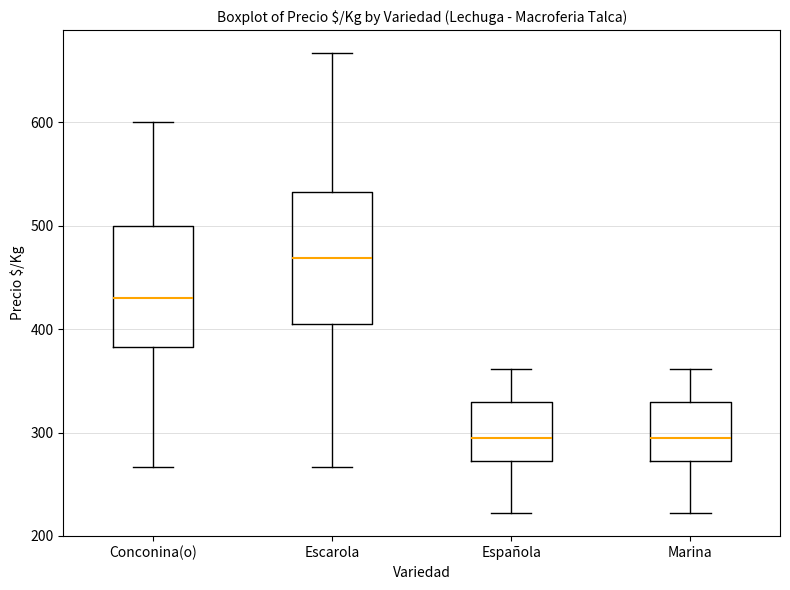

Reading left to right, transcribe this box plot: for each box, give where its median line is, the range the box spans, and where its two whiskers end, as read against the y-axis. The values are not printed on the chart, so give them approximately, as read against the axis.

Conconina(o): median 430, box 380 to 500, whiskers 270 to 600
Escarola: median 470, box 410 to 530, whiskers 270 to 670
Española: median 300, box 270 to 330, whiskers 220 to 360
Marina: median 300, box 270 to 330, whiskers 220 to 360